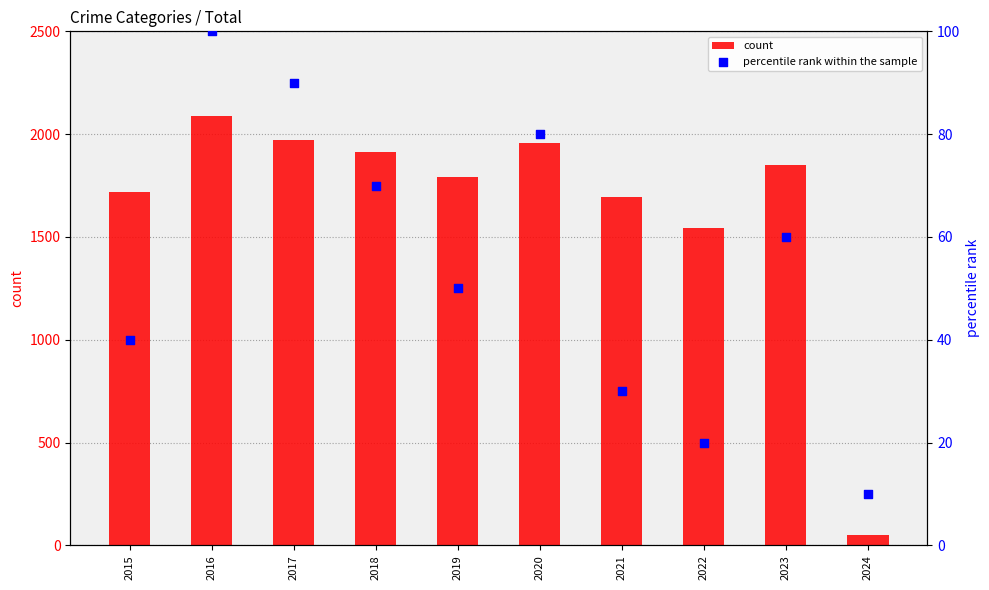

Which series has the widest spread of Y values?

count